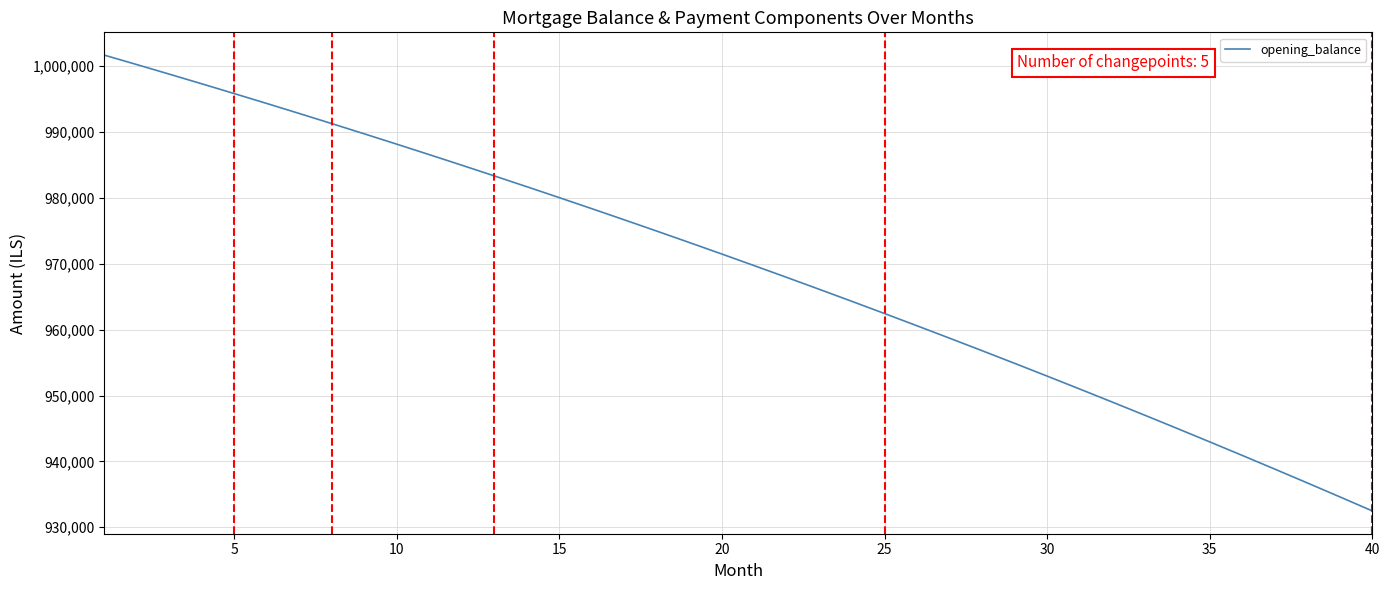

What is the difference between the maximum and minimum values?

69186.7